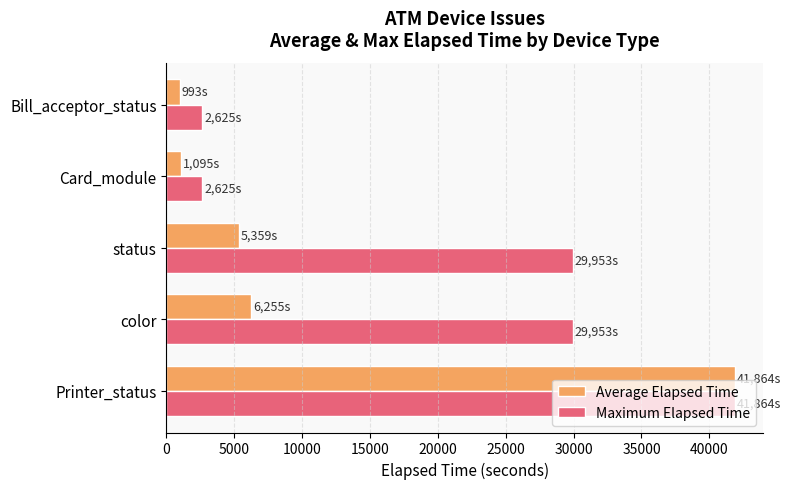

What is the difference between the maximum and minimum values in the Average Elapsed Time series?

40871.0